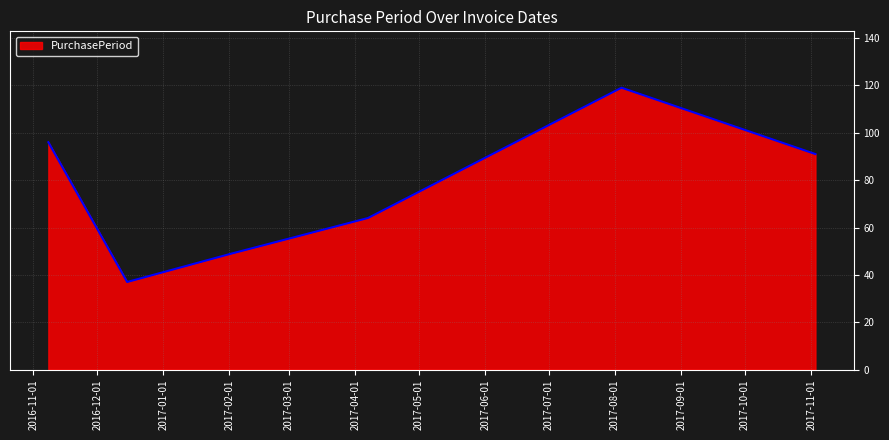

True or false: the data has more than 1 interior local peaks.

False